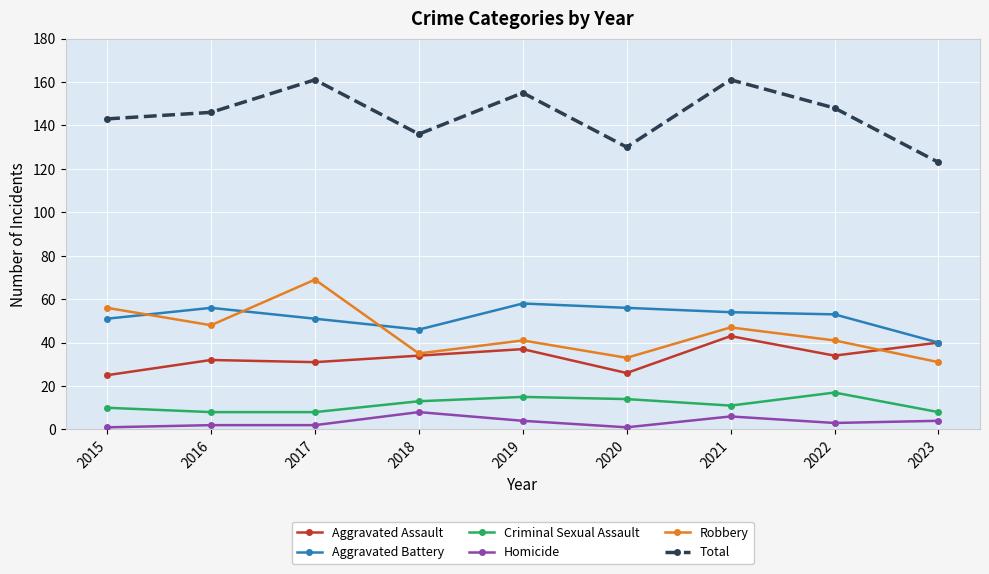

Does the chart have visible grid lines?

Yes